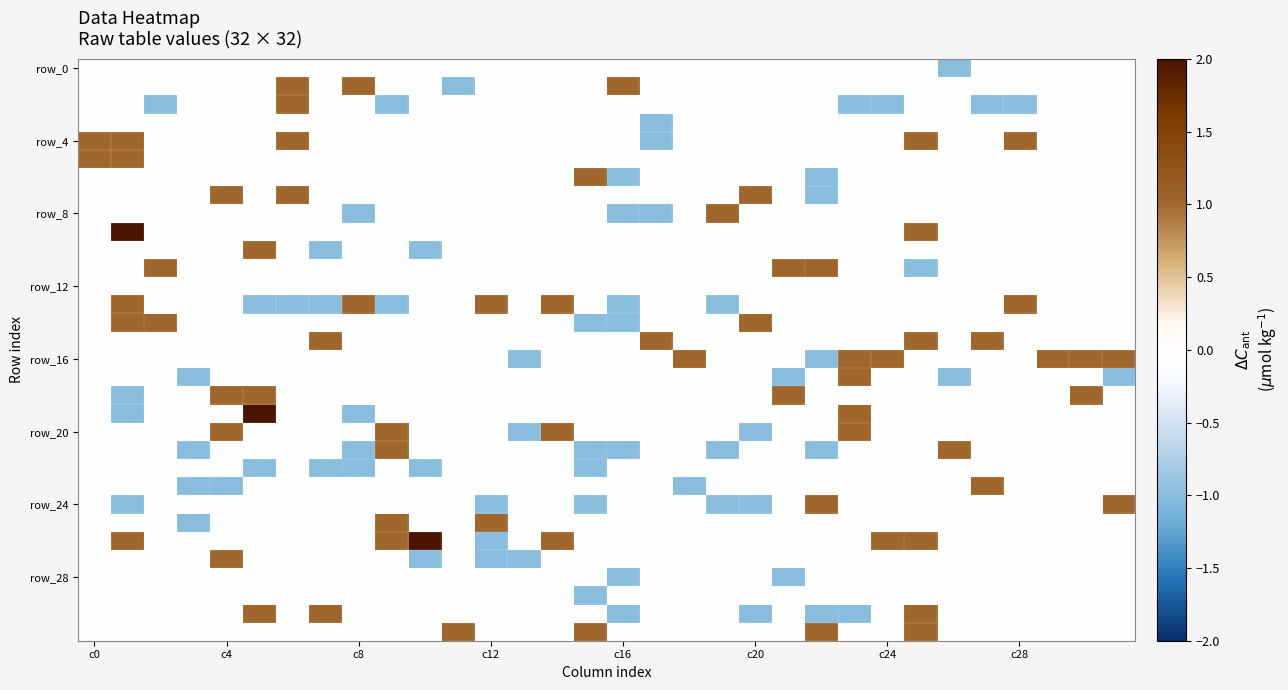

At which category is the sum across all series the highest?

25